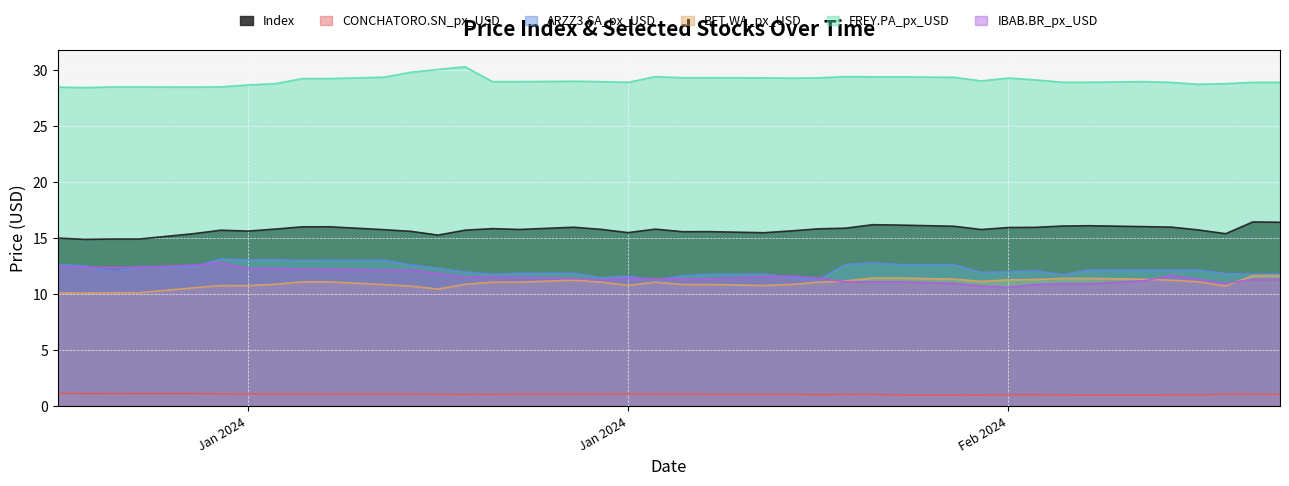

List the series in order of their peak value, highest first.

FREY.PA_px_USD, Index, ARZZ3.SA_px_USD, IBAB.BR_px_USD, BFT.WA_px_USD, CONCHATORO.SN_px_USD